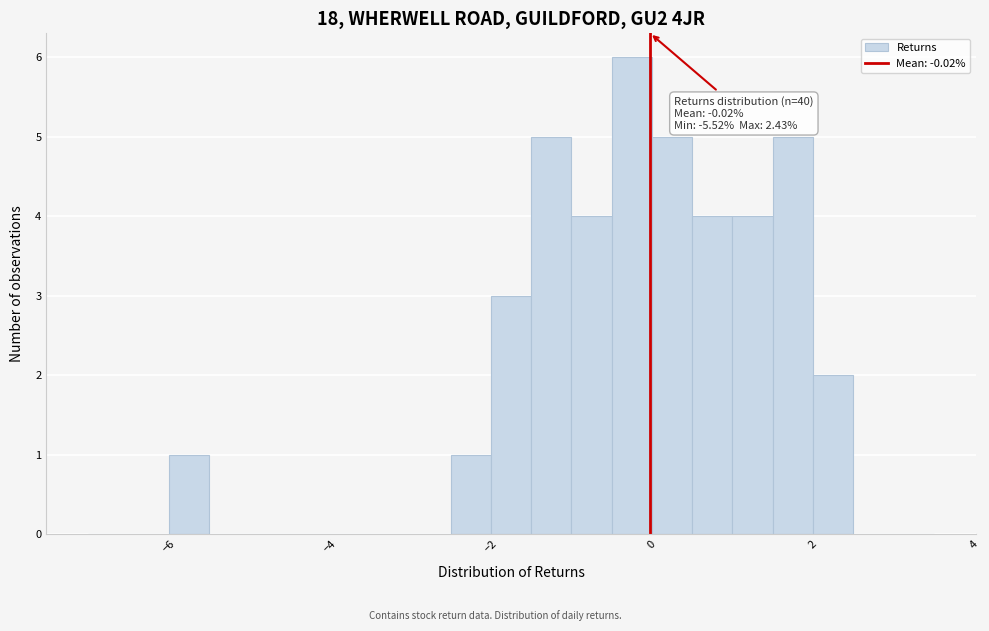

Read against the x-axis, roughly where is the centre of the tallest bar?

-0.2